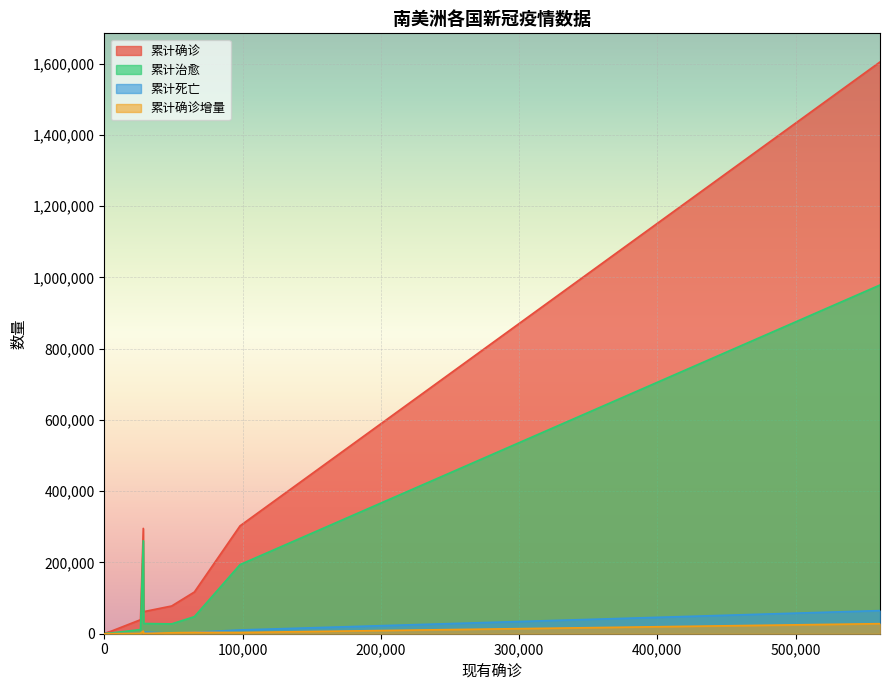

What is the spread (max minus min) of values at 秘鲁?

299237